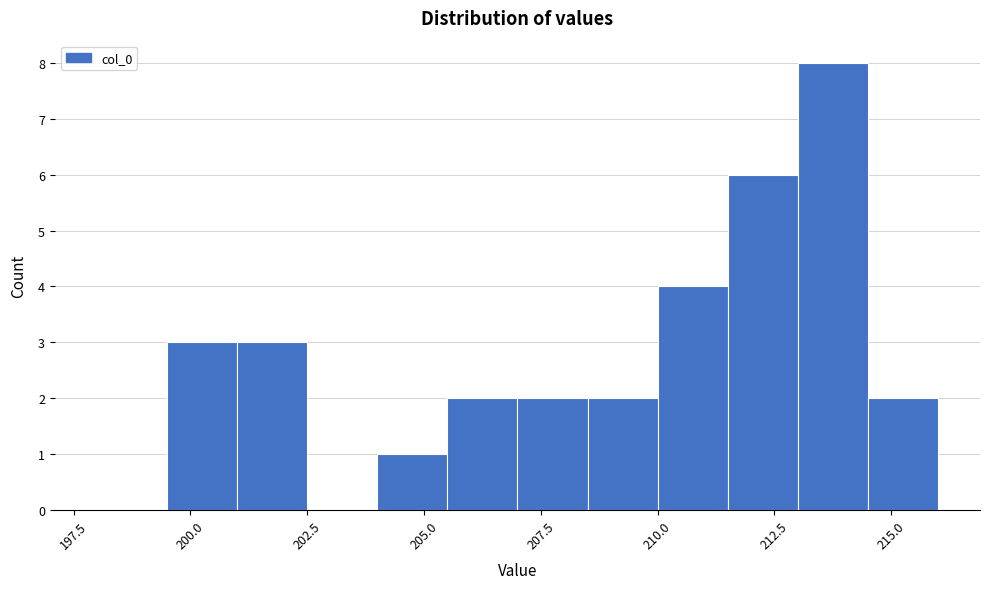

Read against the x-axis, roughly where is the centre of the tallest bar?

214.0